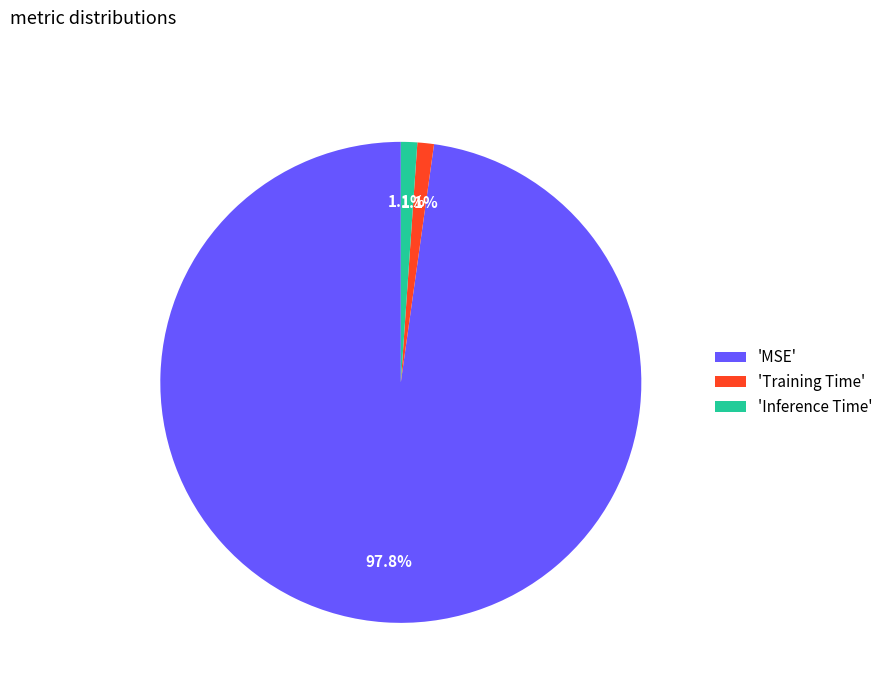

Which has a higher value, 'Inference Time' or 'MSE'?

'MSE'